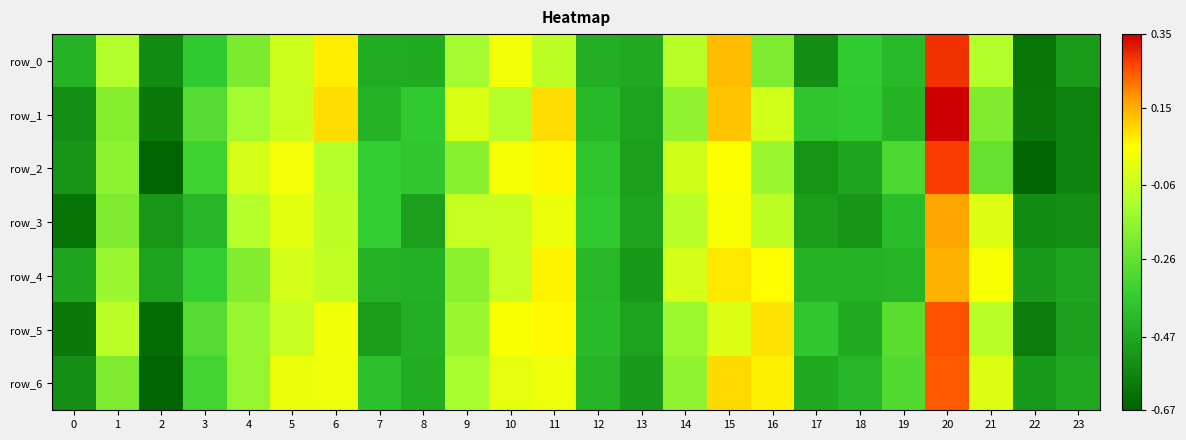

How many series are shown in this chart?

7